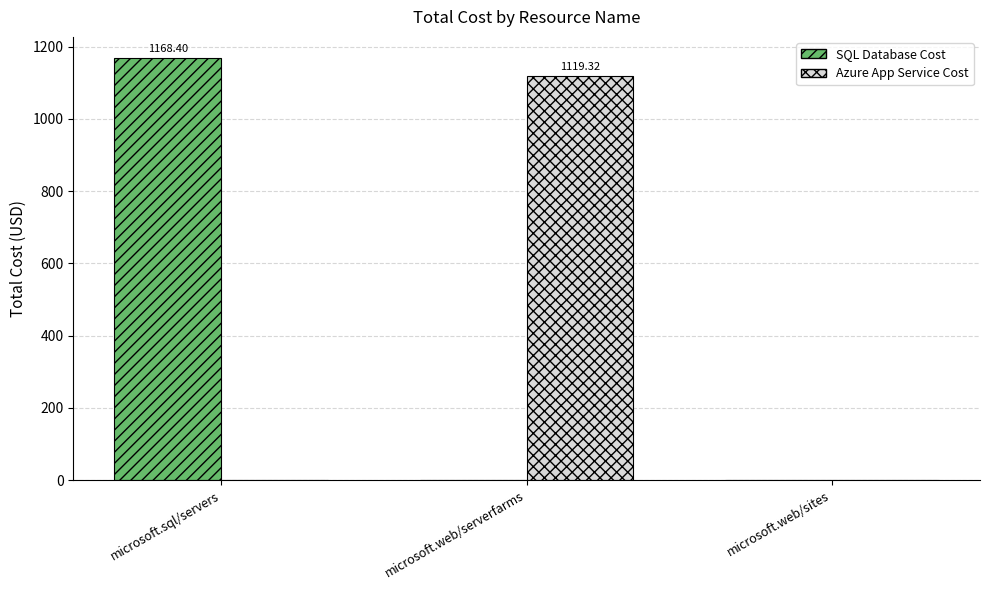

What is the sum of the SQL Database Cost values at microsoft.web/serverfarms and microsoft.sql/servers?

1168.4